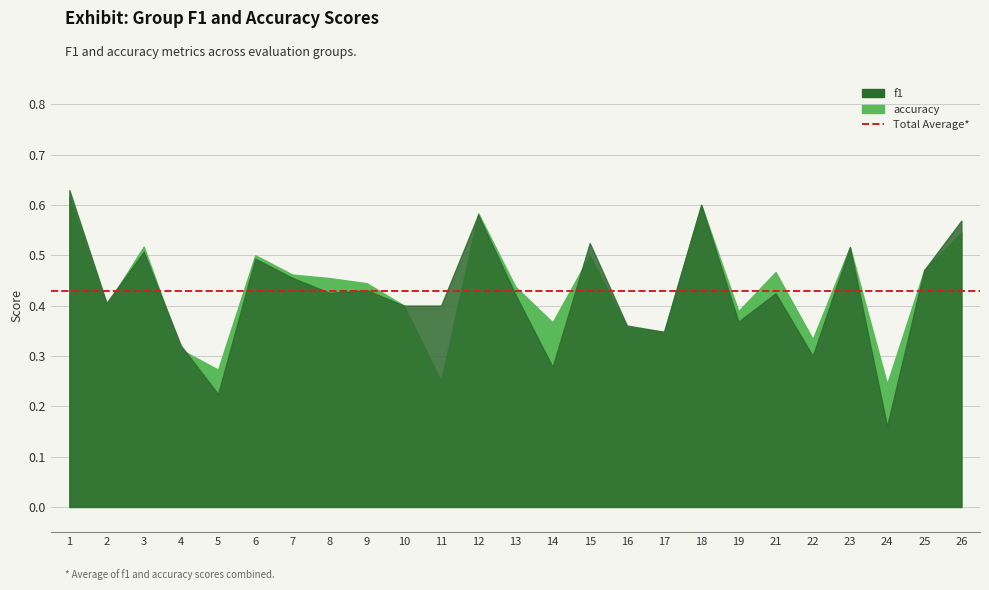

At which category does accuracy reach its first local peak?

3